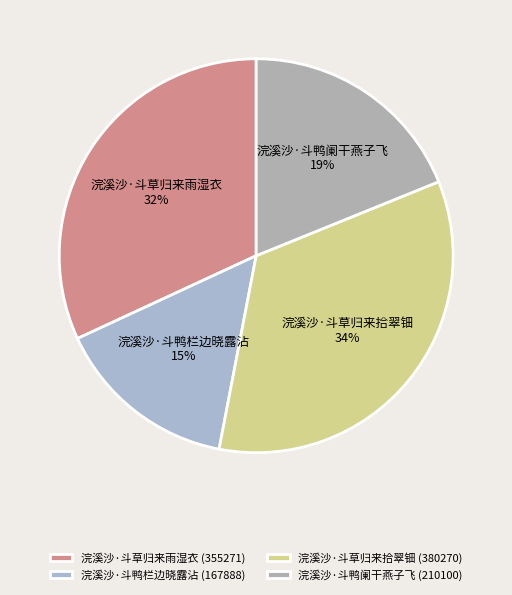

Is it true that 浣溪沙·斗鸭阑干燕子飞 is 28% of the pie?

False